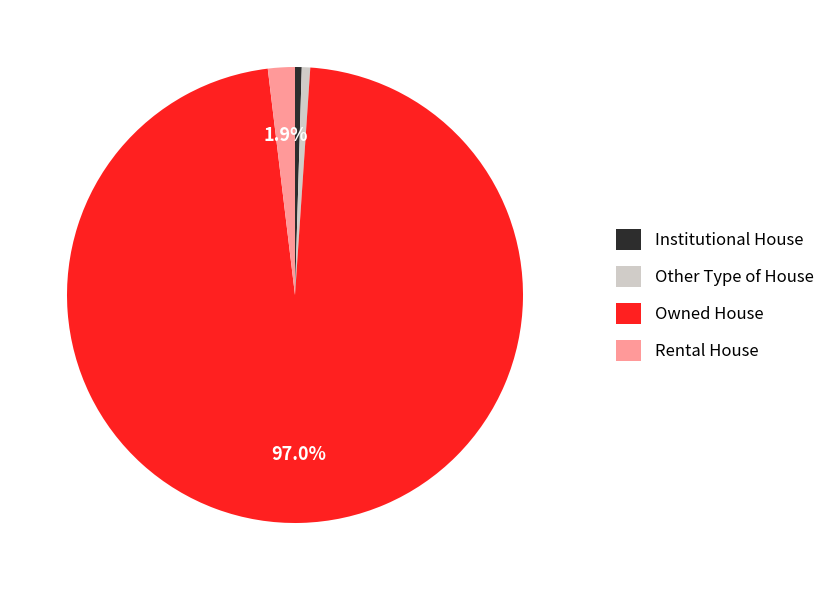

How many slices are in this pie chart?

4